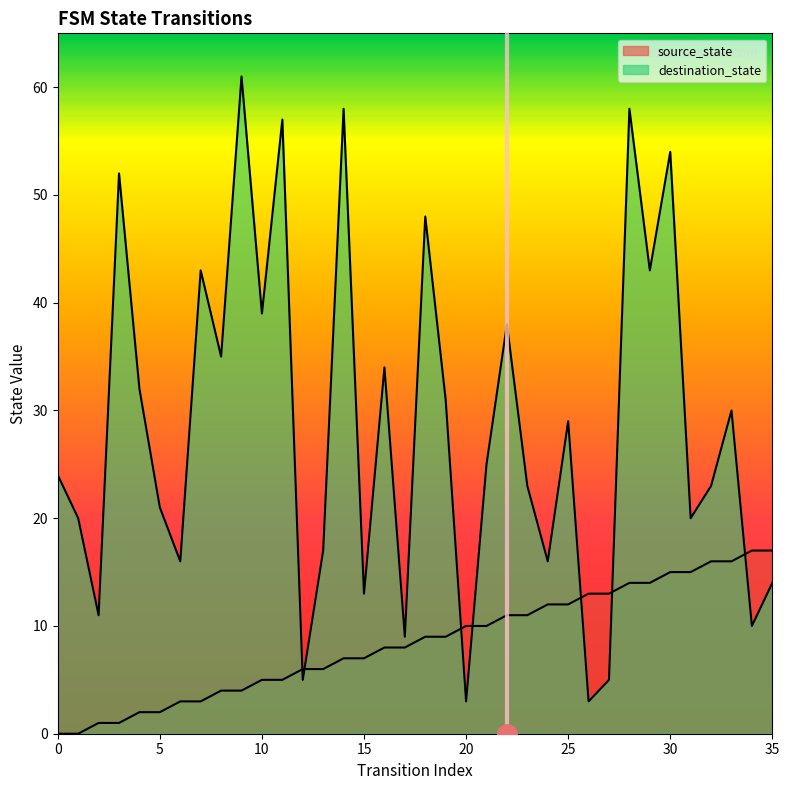

What are all the series names shown in the legend?

source_state, destination_state